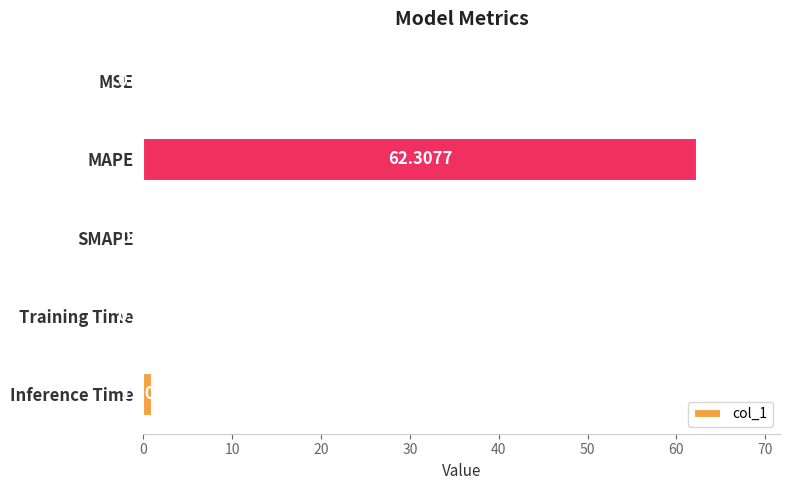

What is the sum of all values?

63.6